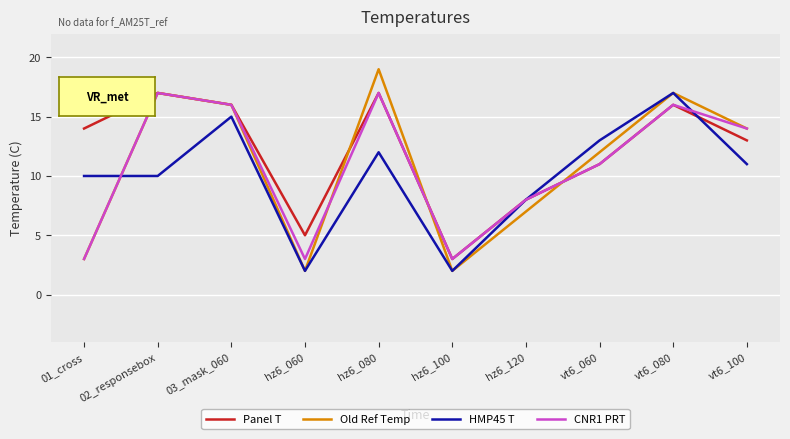

What is the highest value of the Old Ref Temp series?

19